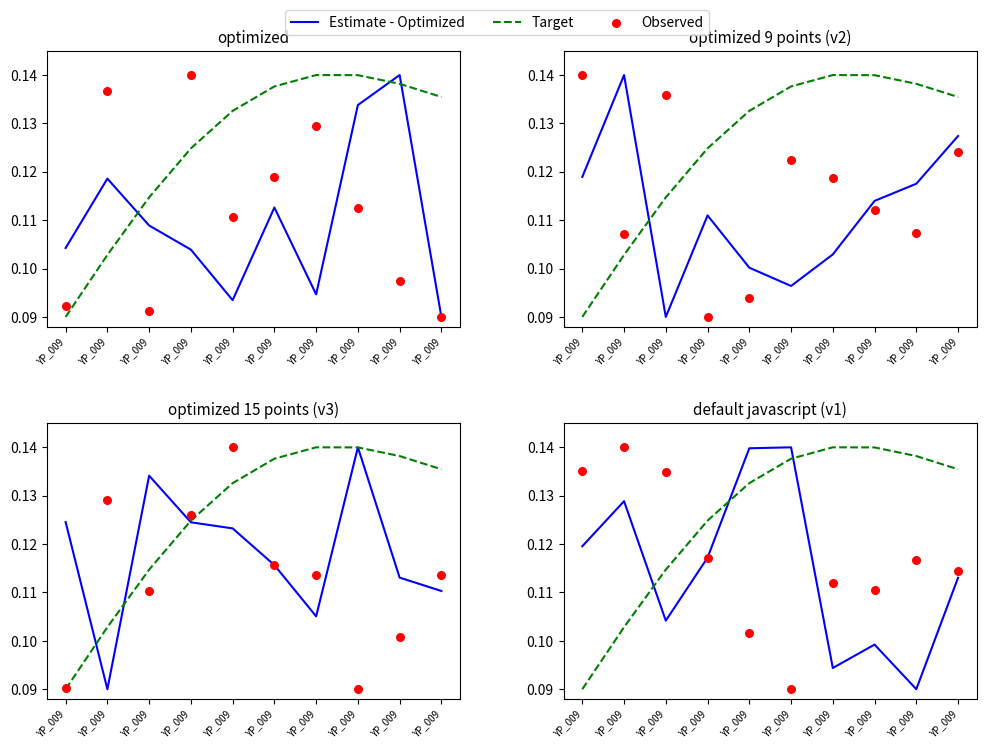

Which series reaches the minimum Y coordinate?

Estimate - Optimized